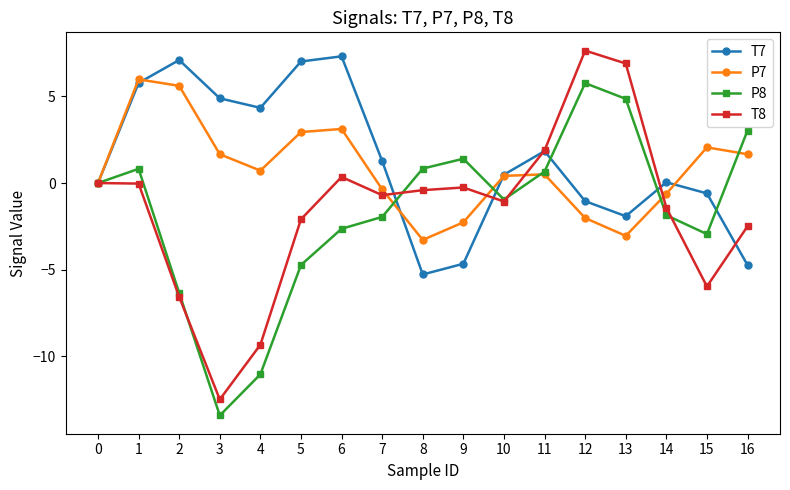

What is the lowest value of the T8 series?

-12.5